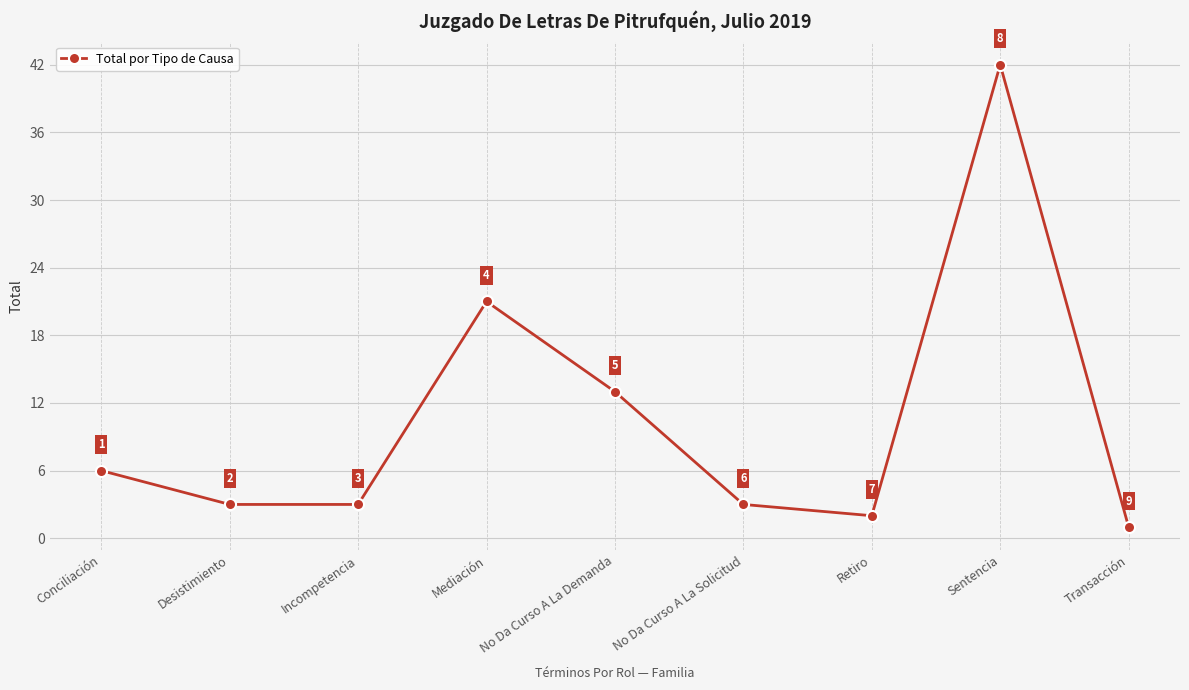

What is the ratio of the value at Incompetencia to the value at No Da Curso A La Demanda?

0.2